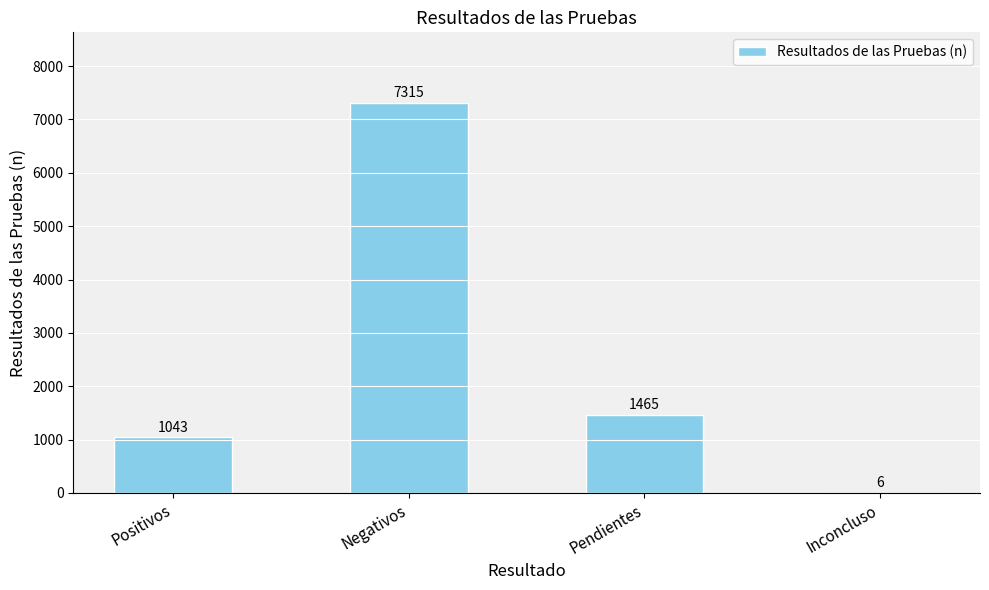

Reading left to right, what are all the values shown in this chart?

Positivos=1043	Negativos=7315	Pendientes=1465	Inconcluso=6